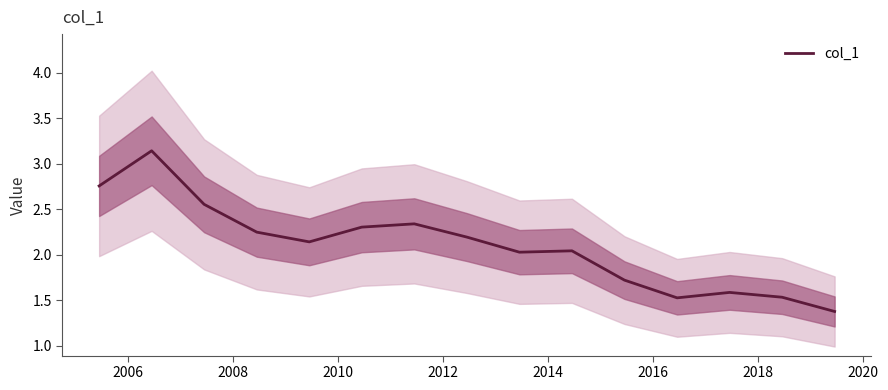

True or false: the data shows 0.6 at 2018.

False